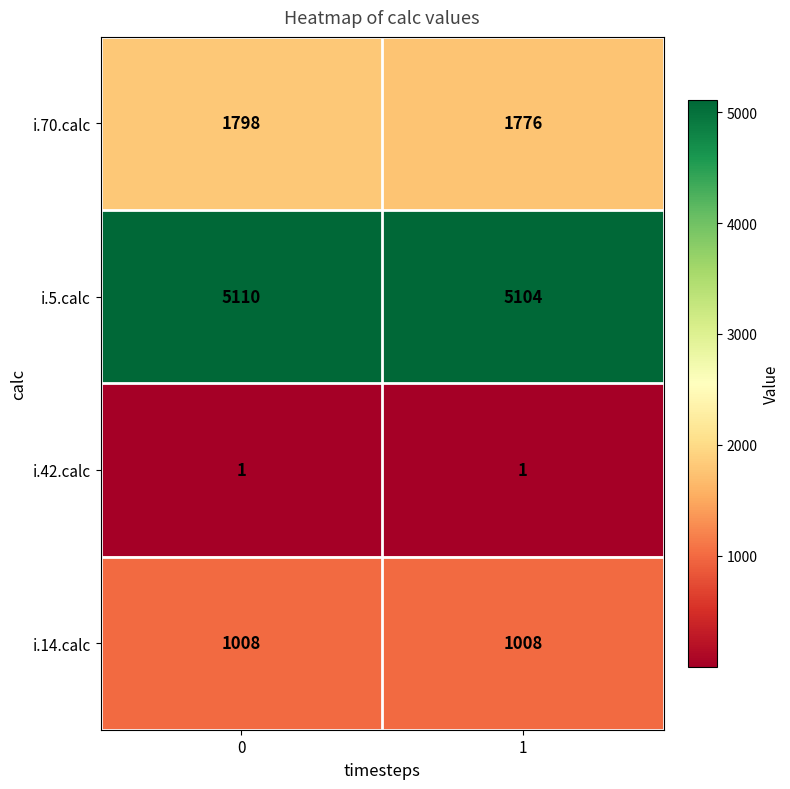

Rank the series by their maximum value, from lowest to highest.

i.42.calc, i.14.calc, i.70.calc, i.5.calc